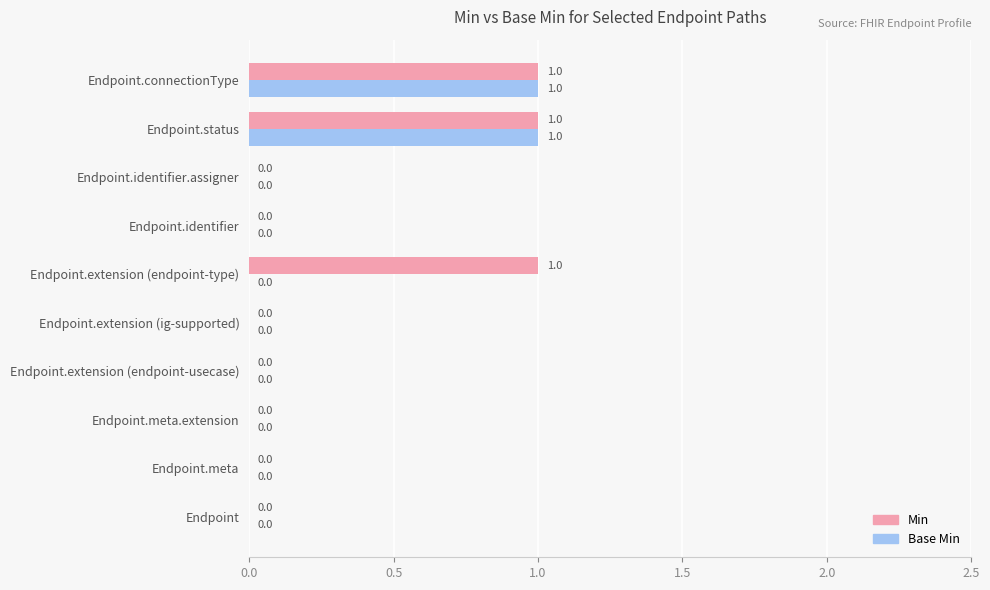

Which series has the largest total across all categories?

Min